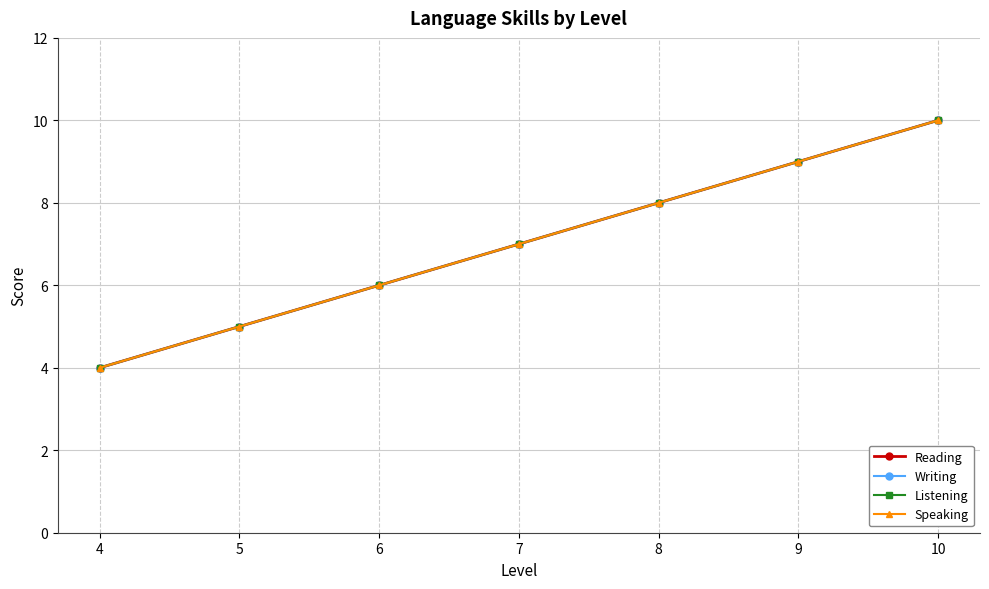

Does the chart have visible grid lines?

Yes